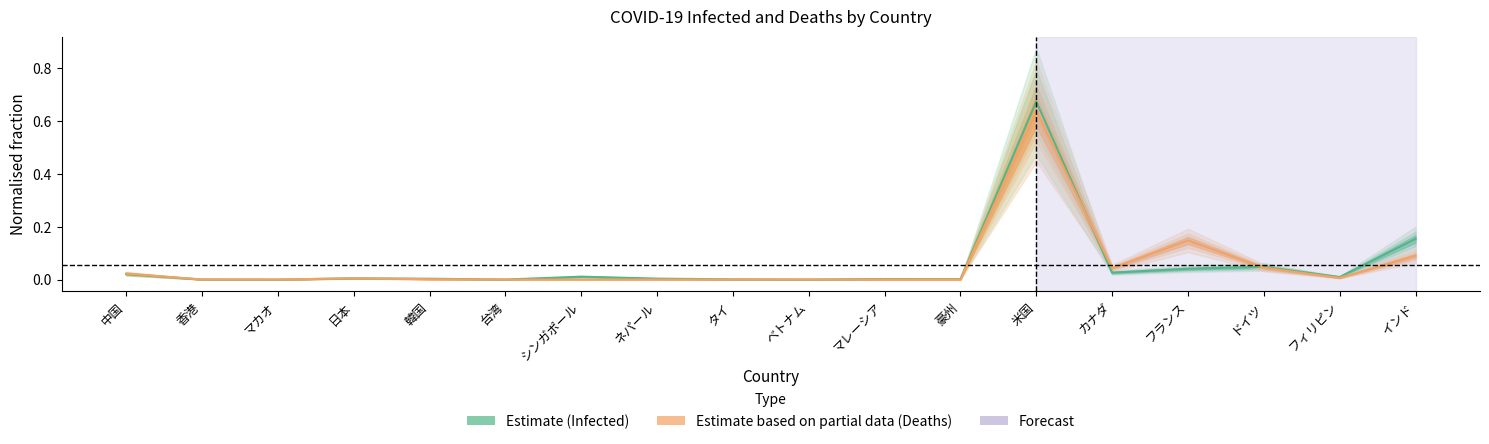

The Infected series shows 0.0 at ネパール. True or false?

False